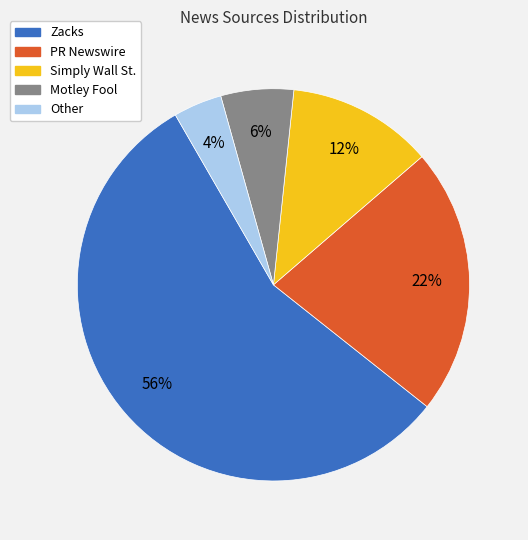

To the nearest percent, what portion does Zacks represent?

56%